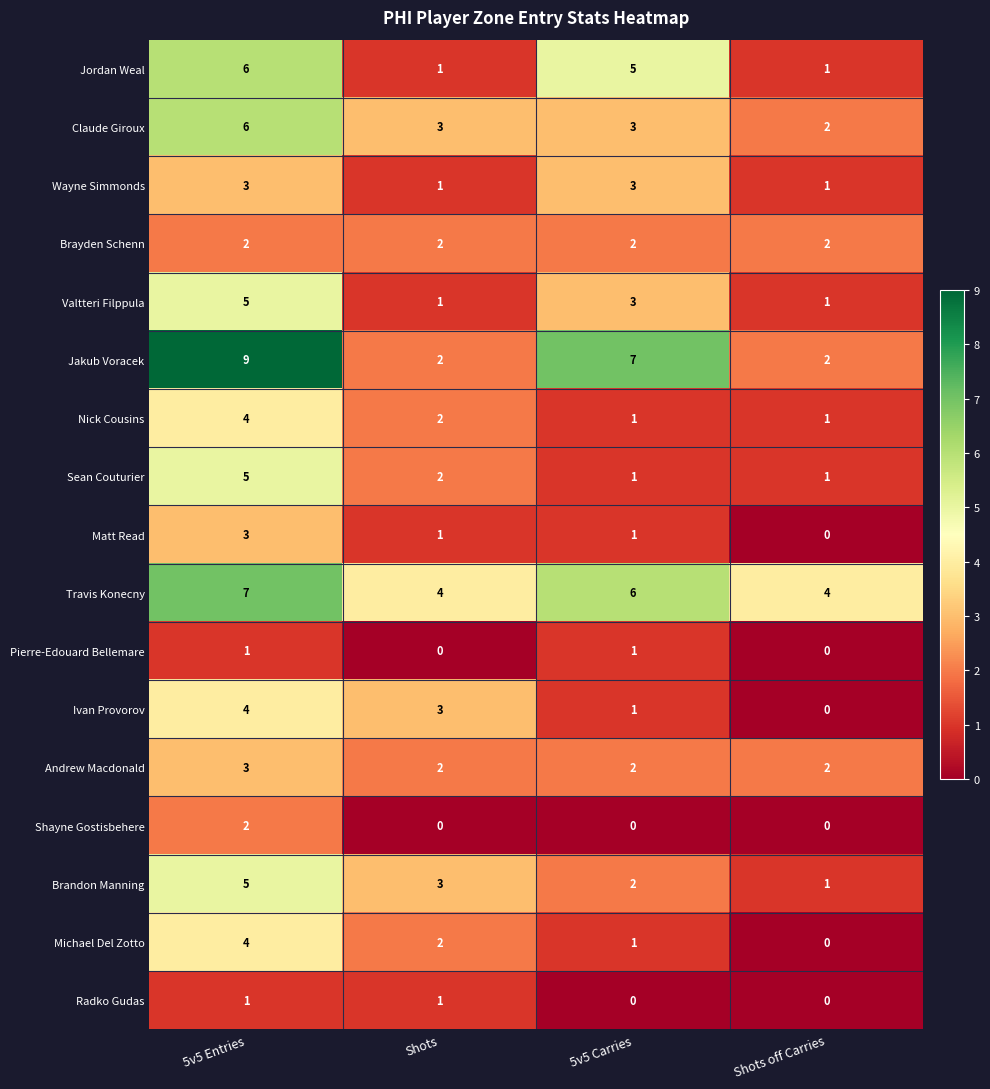

Which series has the largest total across all categories?

Travis Konecny